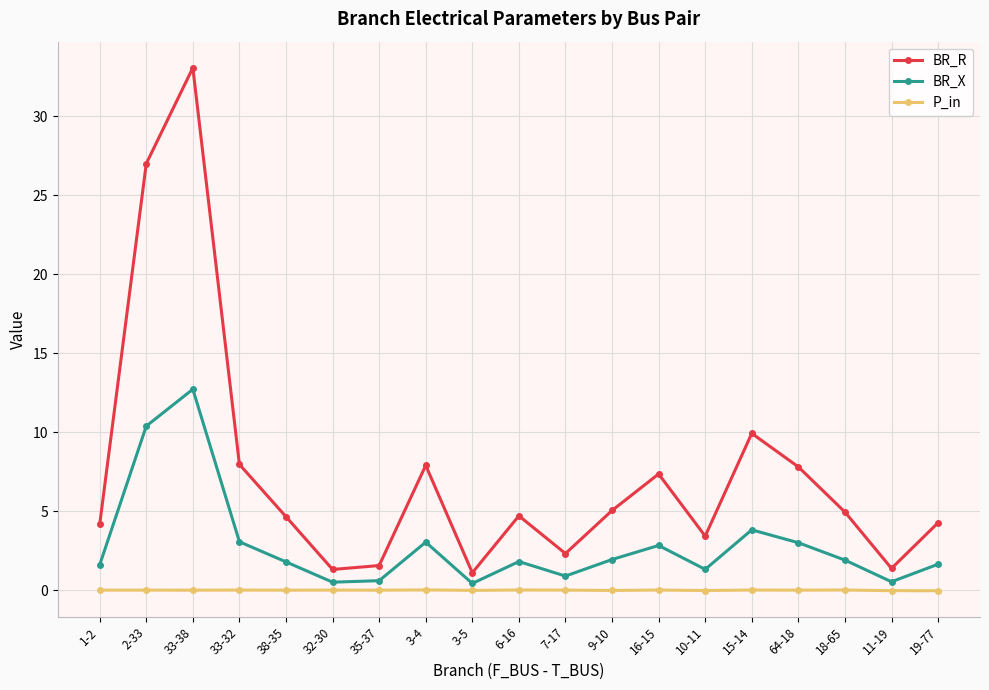

What is the value of the BR_R point at the 1st from the left?

4.2